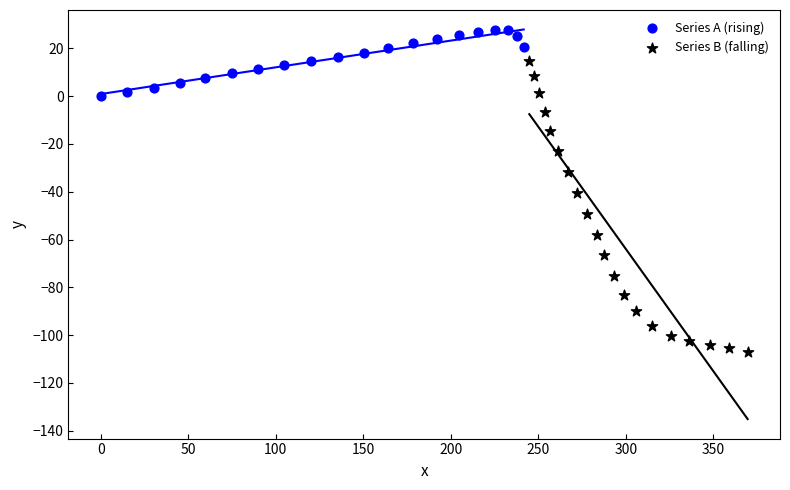

Which series contains the highest Y value?

Series A (rising)